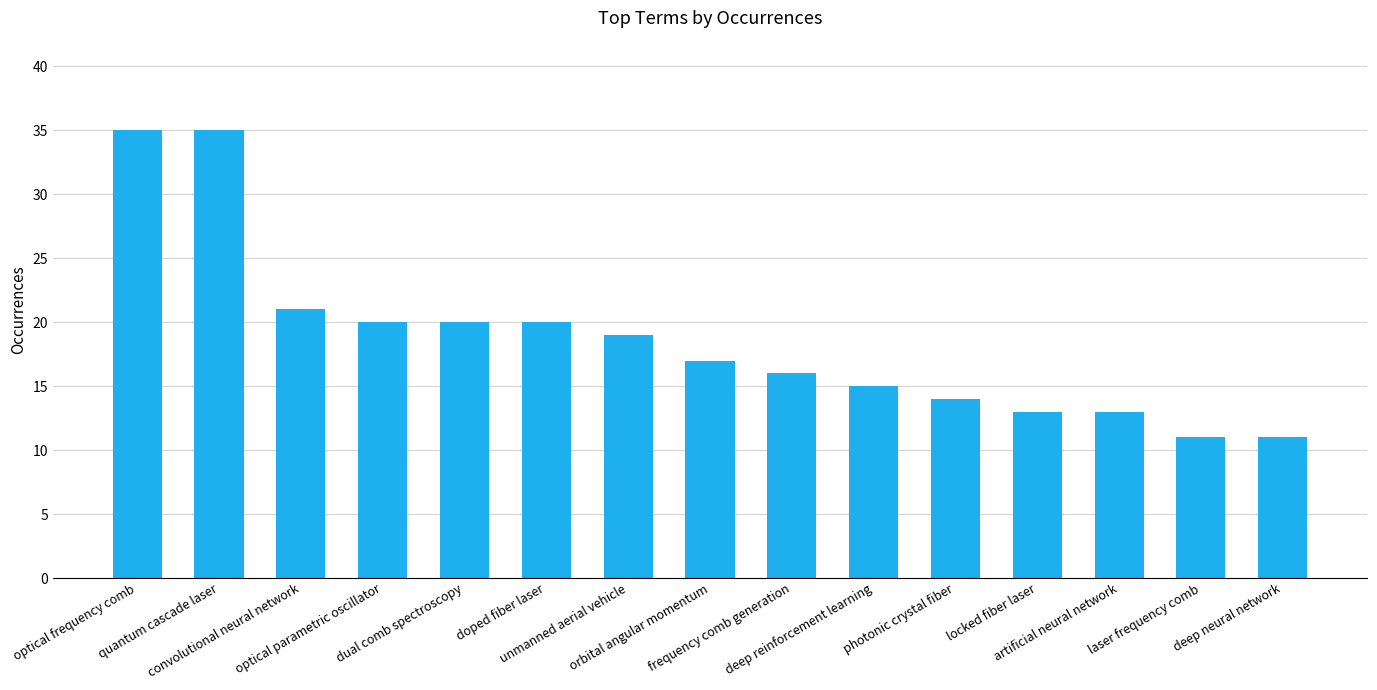

What is the minimum value shown in the chart?

11